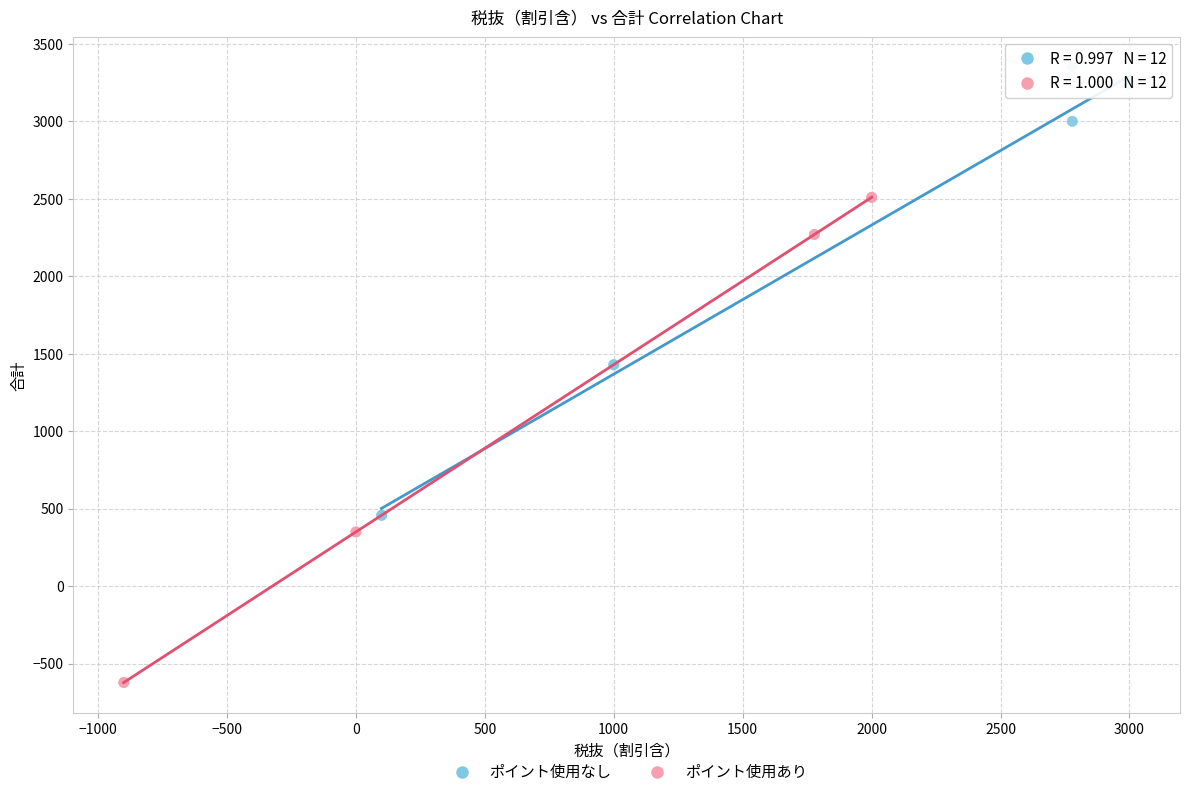

What are all the series names shown in the legend?

ポイント使用なし, ポイント使用あり